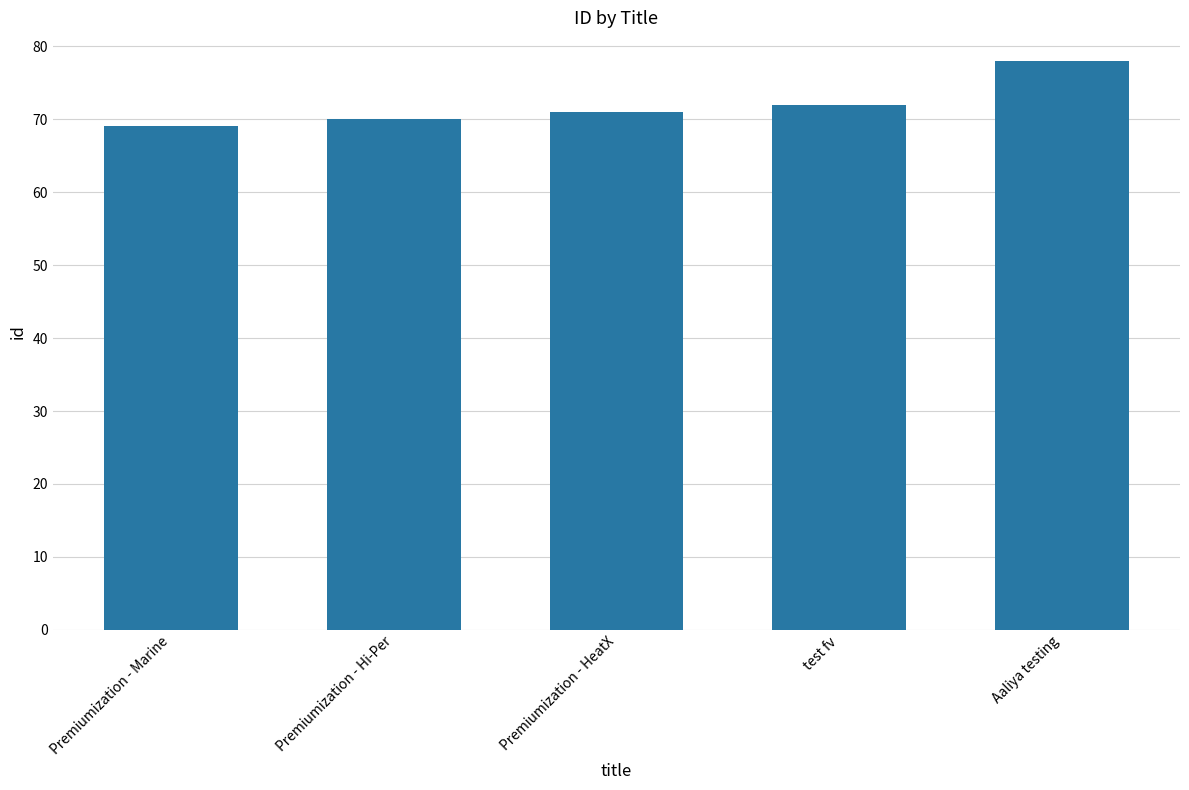

What is the maximum value shown in the chart?

78